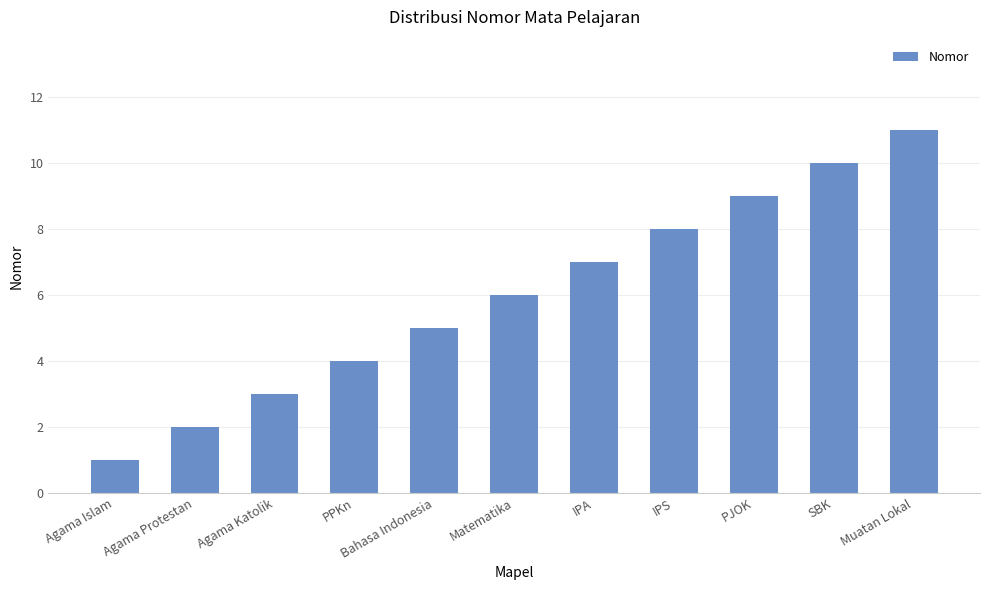

Does the chart contain stacked bars?

No